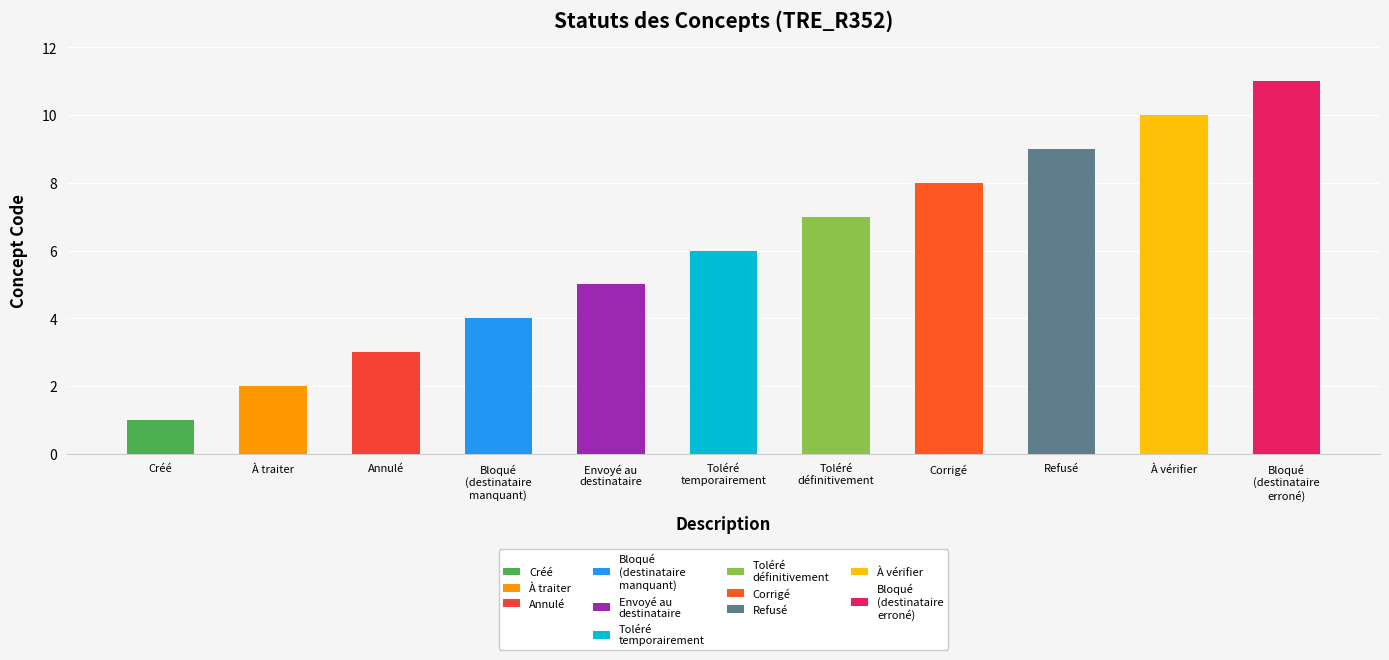

What position from the left is Envoyé au
destinataire?

5